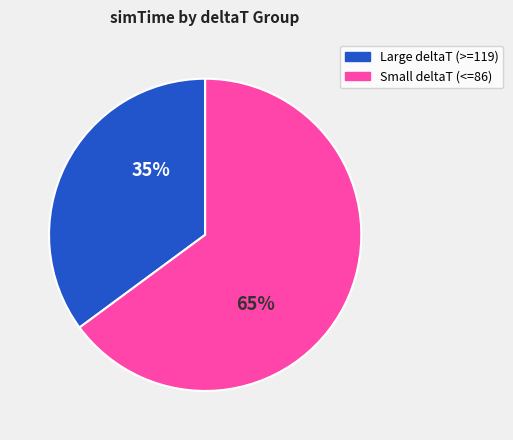

How many slices are in this pie chart?

2